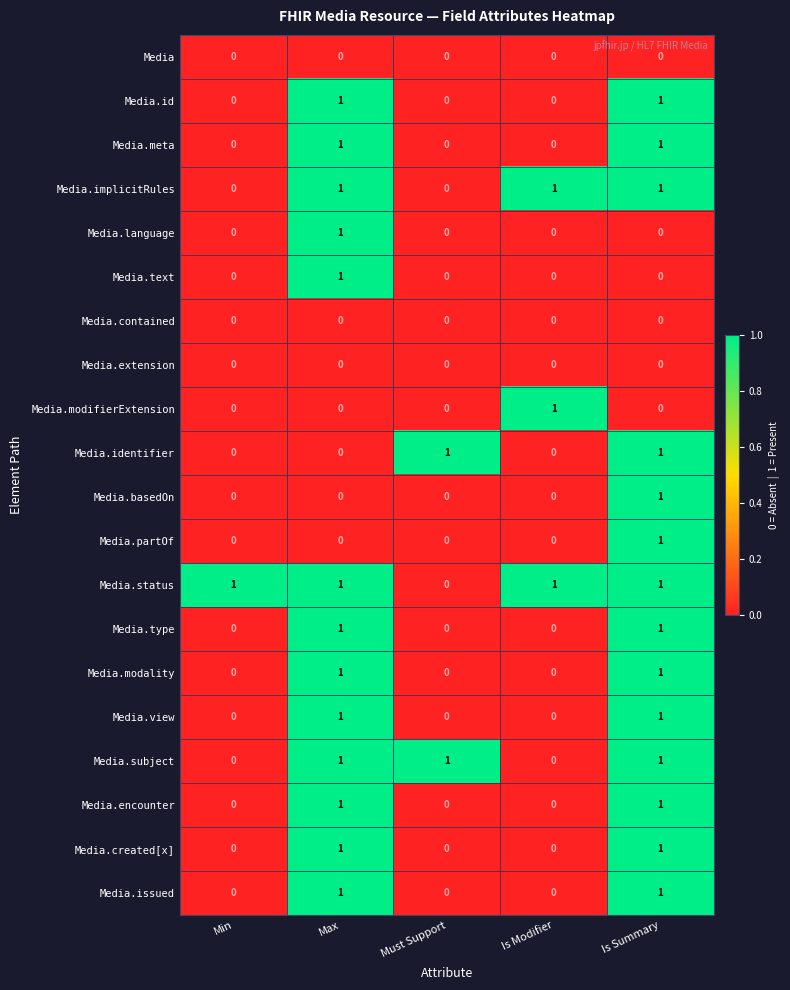

True or false: Media.modality has a value of 0 at Must Support.

True